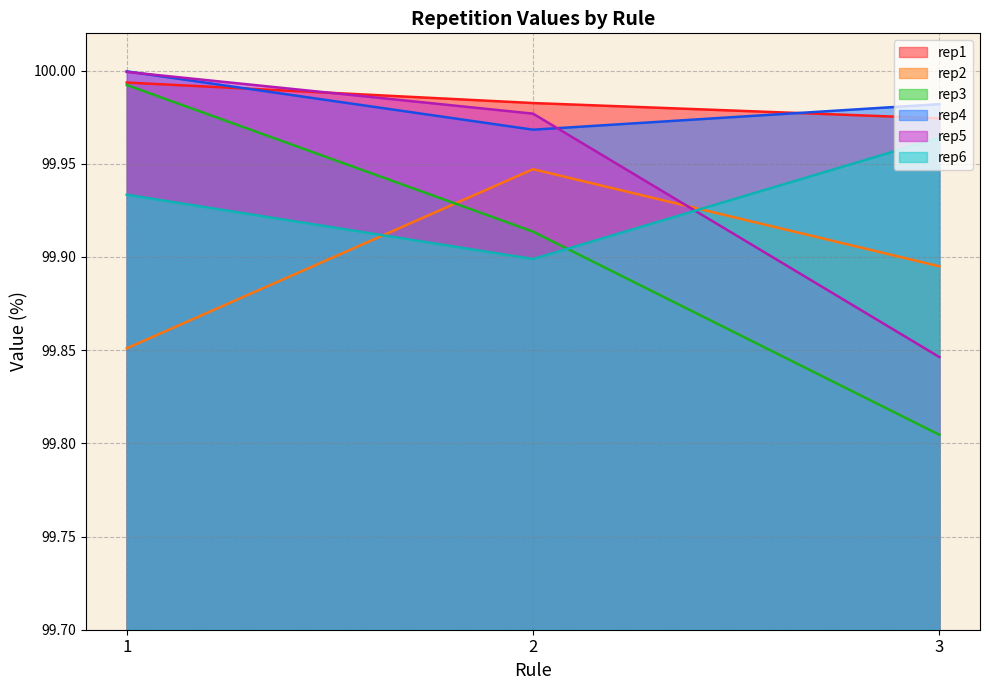

What is the total value across all series at 1?

599.8